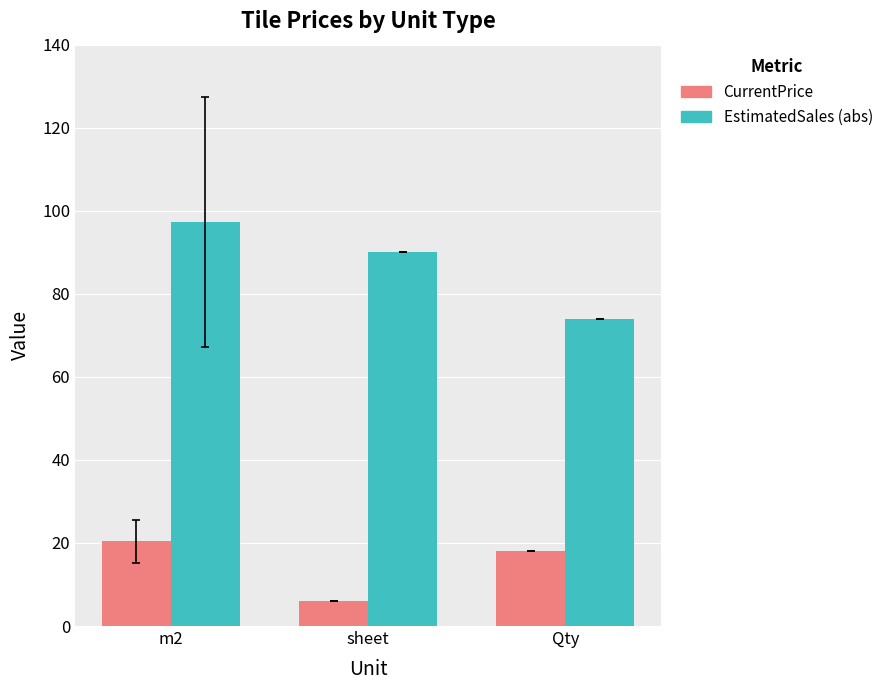

What is the label of the 2nd bar from the left?

sheet